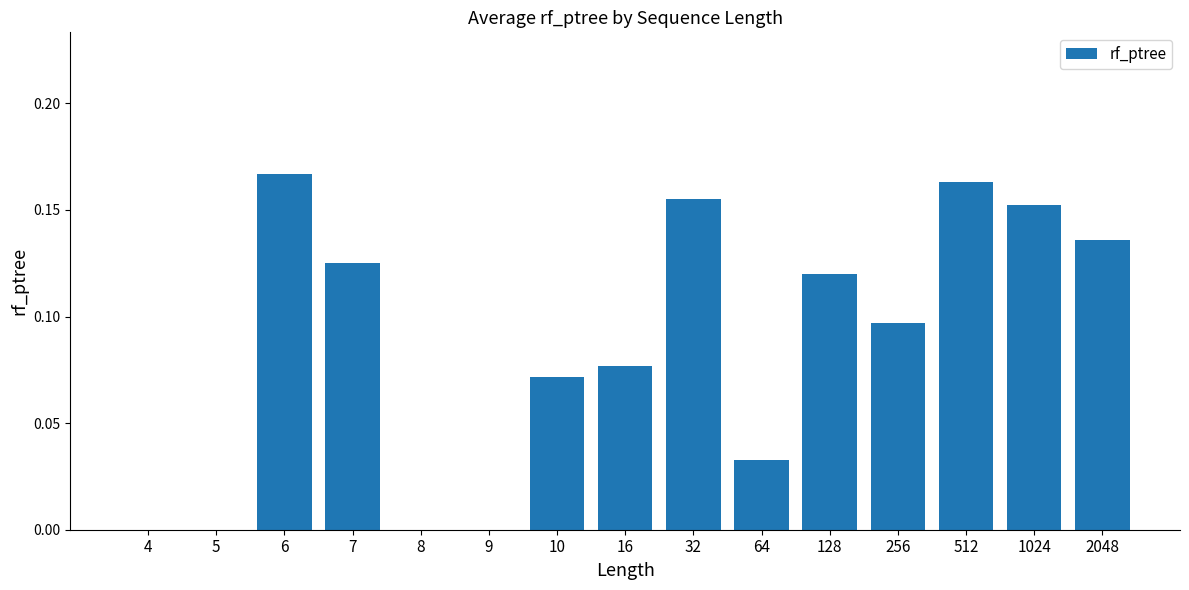

What is the change in value from 5 to 7?

+0.1